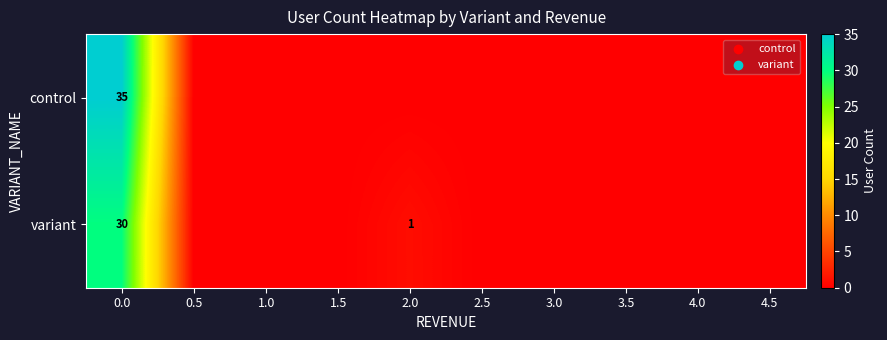

What is the spread (max minus min) of values at 0.0?

5